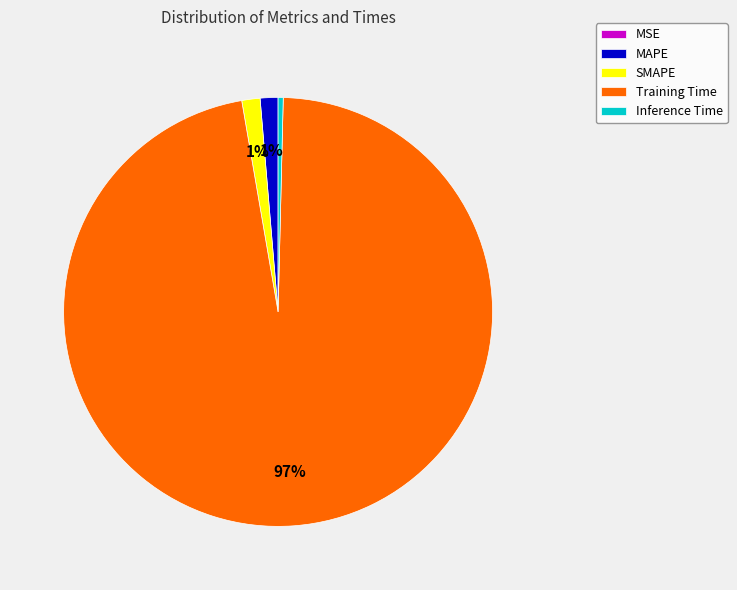

Is there any slice that represents more than half of the pie?

Yes